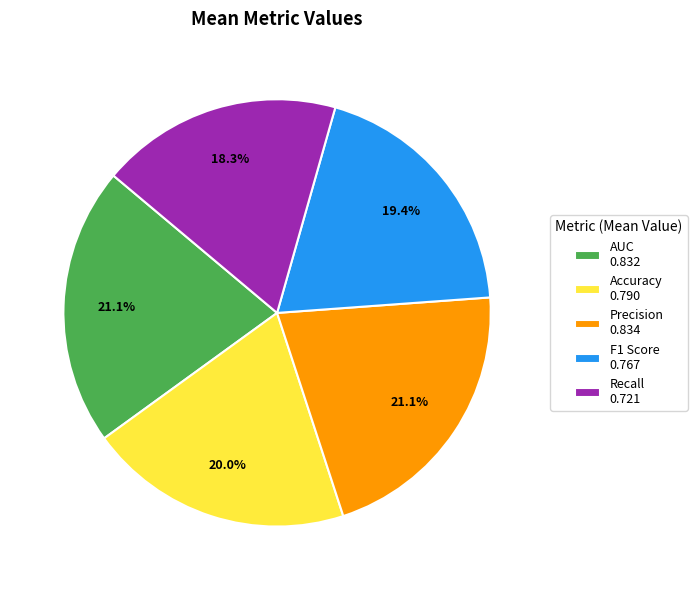

Between F1 Score 0.767 and Precision 0.834, which is larger?

Precision 0.834